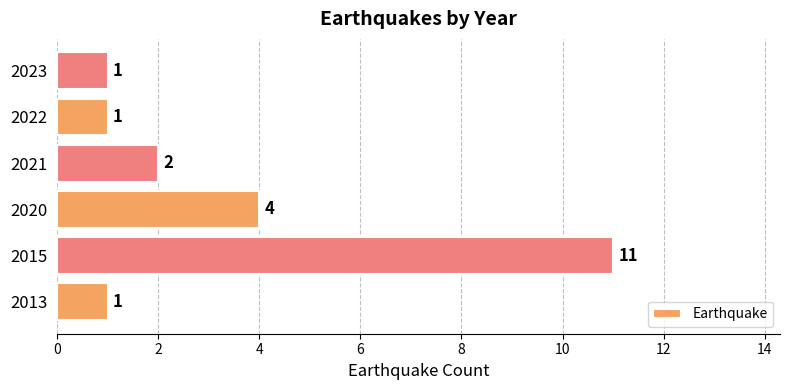

True or false: the data shows 2 at 2021.

True